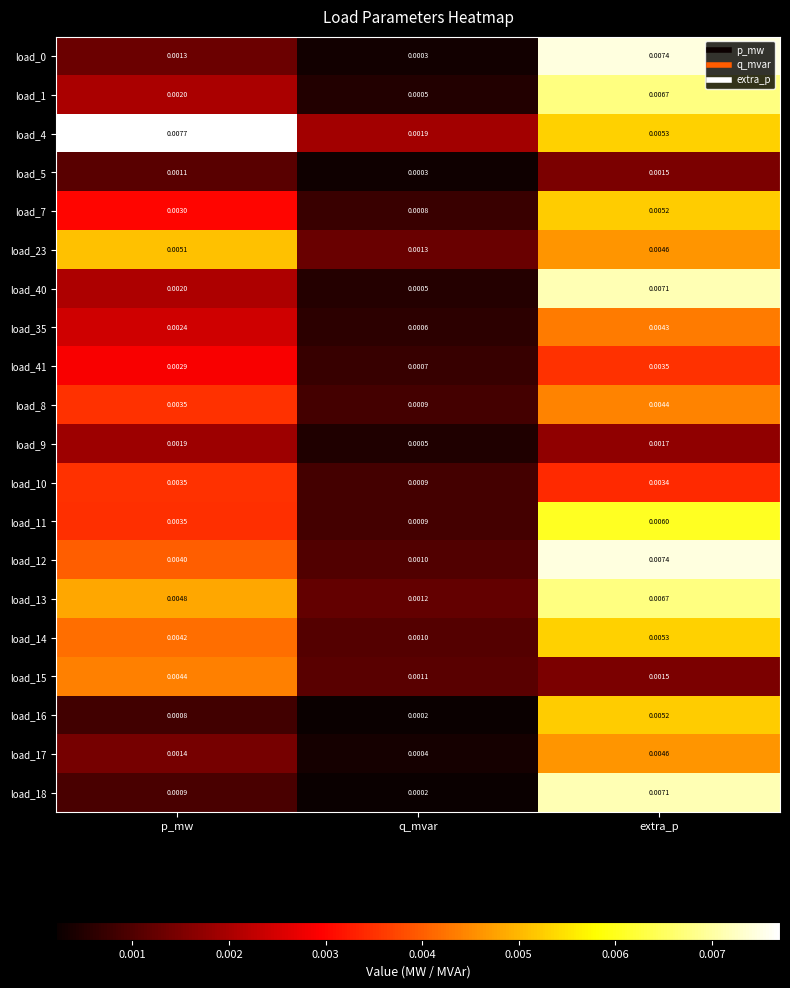

At how many categories does at least one series exceed 0?

3